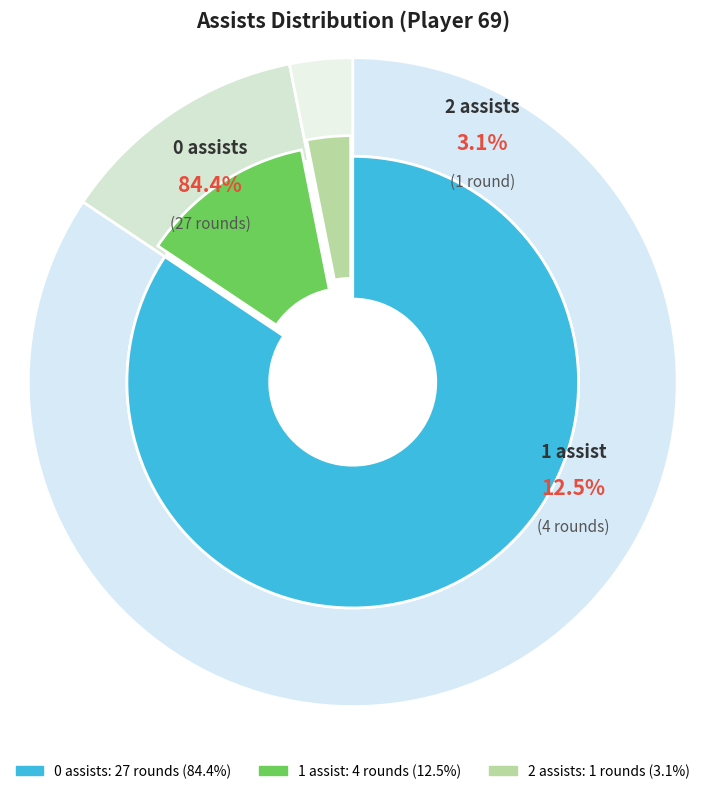

Which category has the smallest portion of the pie?

assists_2